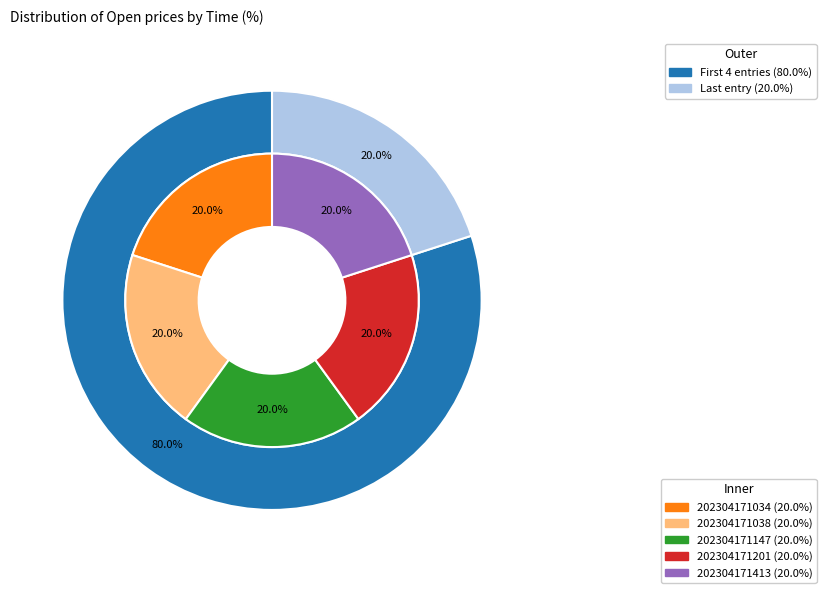

What is the smallest slice in the pie chart?

202304171201